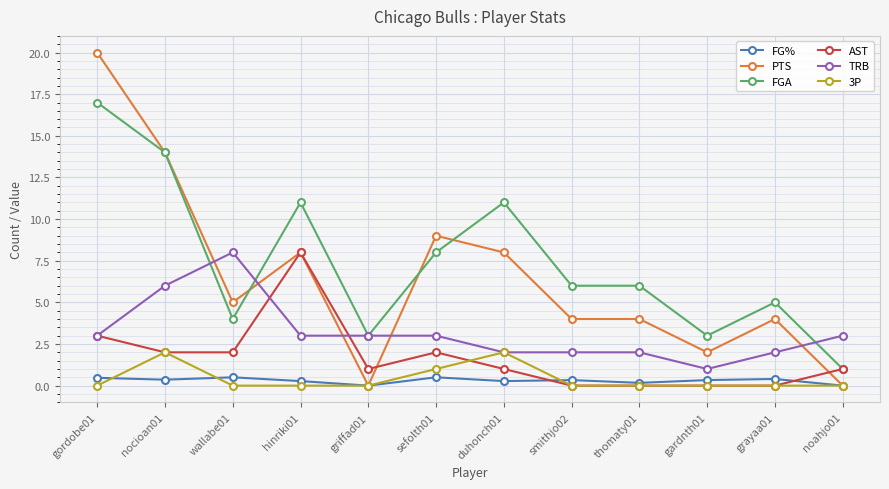

Which series changed the most between nocioan01 and wallabe01?

FGA